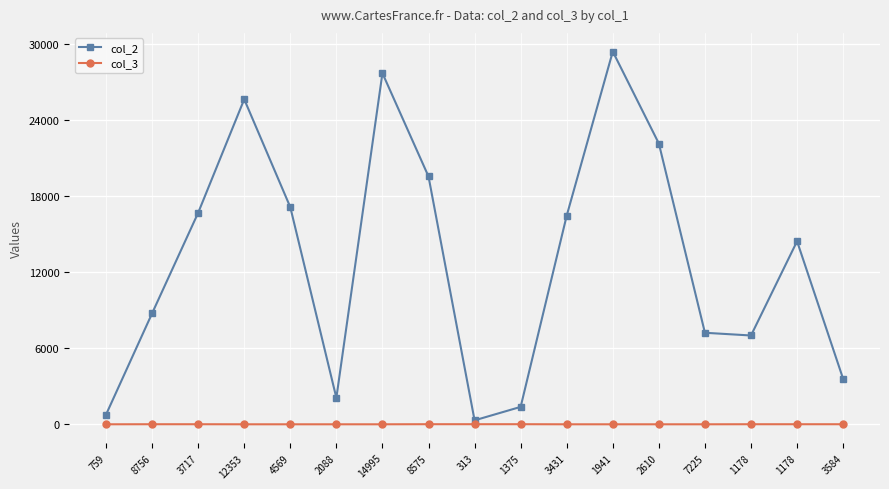

How many values in the col_3 series exceed 0?

8